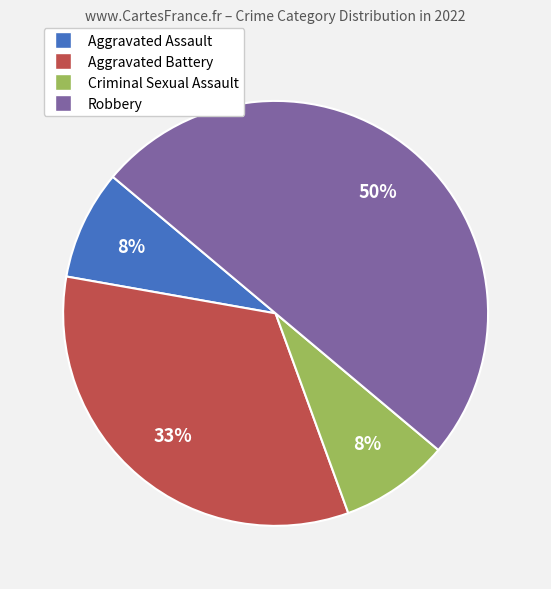

What is the largest slice in the pie chart?

Robbery